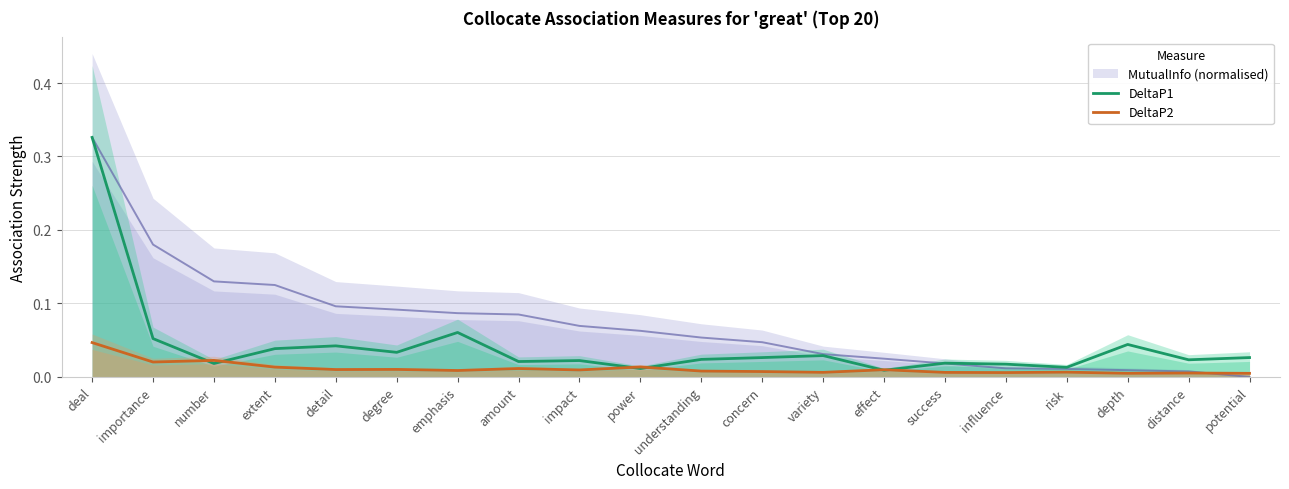

What is the difference between the maximum and minimum values in the DeltaP1 series?

0.3